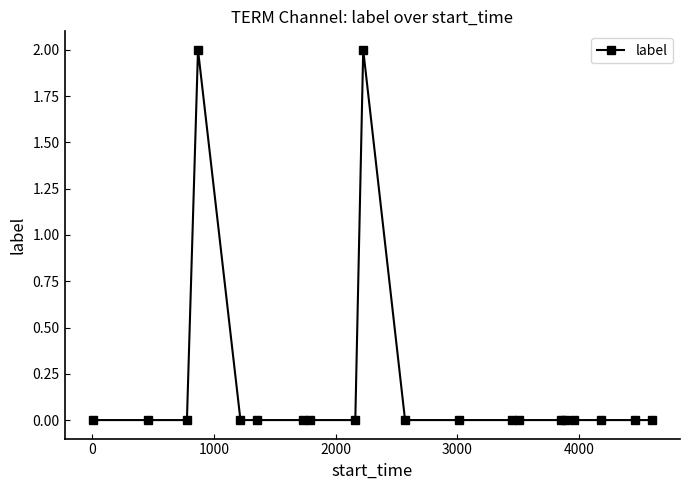

True or false: there are more than 1 points higher than both neighbors.

True